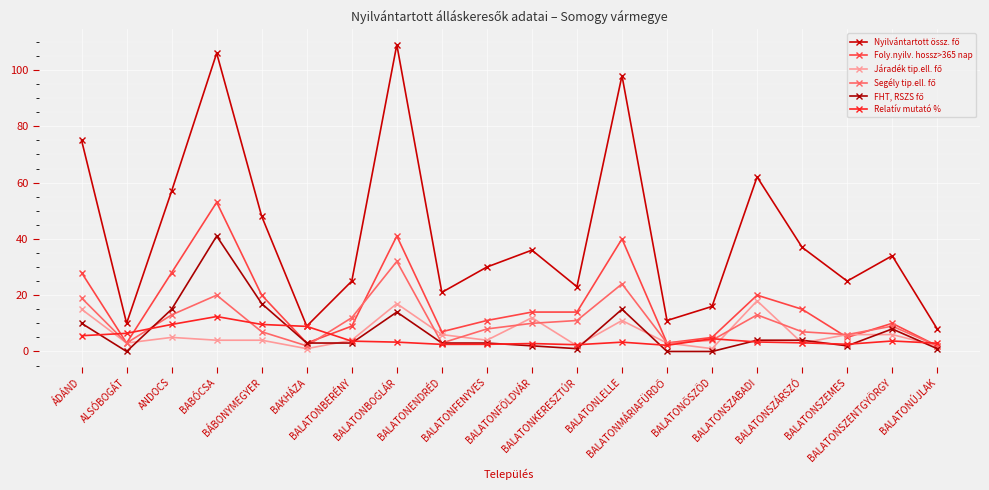

Is this an area chart (filled region under the line)?

No